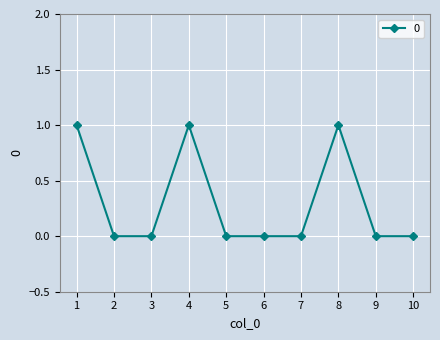

Approximately how many times larger is the value at 4 compared to 8?

1.0